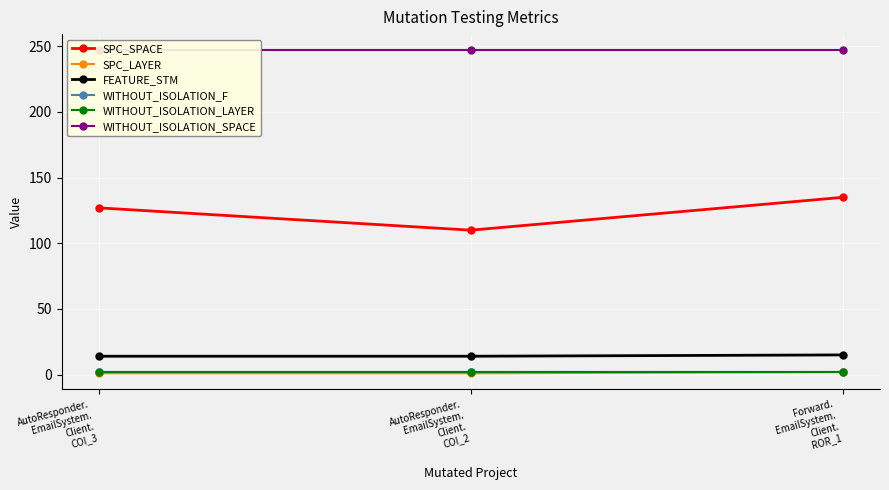

Reading left to right, extract all data points from this chart.

SPC_SPACE: AutoResponder.
EmailSystem.
Client.
COI_3=127	AutoResponder.
EmailSystem.
Client.
COI_2=110	Forward.
EmailSystem.
Client.
ROR_1=135
SPC_LAYER: AutoResponder.
EmailSystem.
Client.
COI_3=1	AutoResponder.
EmailSystem.
Client.
COI_2=1	Forward.
EmailSystem.
Client.
ROR_1=2
FEATURE_STM: AutoResponder.
EmailSystem.
Client.
COI_3=14	AutoResponder.
EmailSystem.
Client.
COI_2=14	Forward.
EmailSystem.
Client.
ROR_1=15
WITHOUT_ISOLATION_F: AutoResponder.
EmailSystem.
Client.
COI_3=2	AutoResponder.
EmailSystem.
Client.
COI_2=2	Forward.
EmailSystem.
Client.
ROR_1=2
WITHOUT_ISOLATION_LAYER: AutoResponder.
EmailSystem.
Client.
COI_3=2	AutoResponder.
EmailSystem.
Client.
COI_2=2	Forward.
EmailSystem.
Client.
ROR_1=2
WITHOUT_ISOLATION_SPACE: AutoResponder.
EmailSystem.
Client.
COI_3=247	AutoResponder.
EmailSystem.
Client.
COI_2=247	Forward.
EmailSystem.
Client.
ROR_1=247